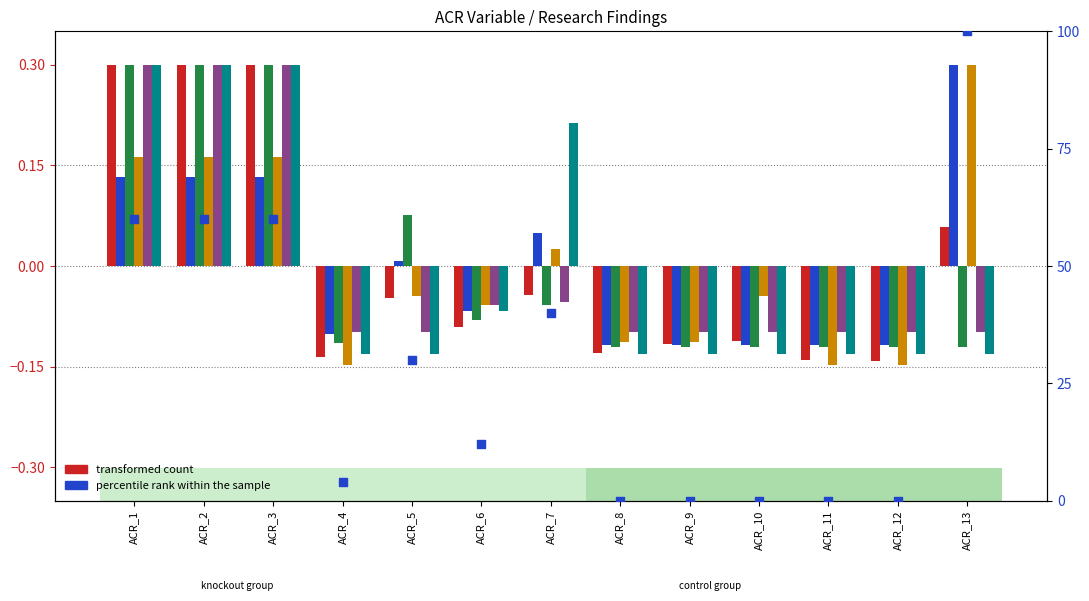

What is the total value across all series at ACR_11?

-0.8